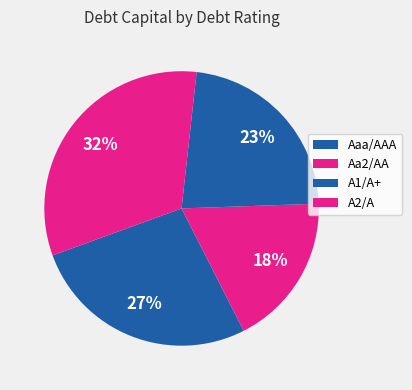

How many slices are in this pie chart?

4